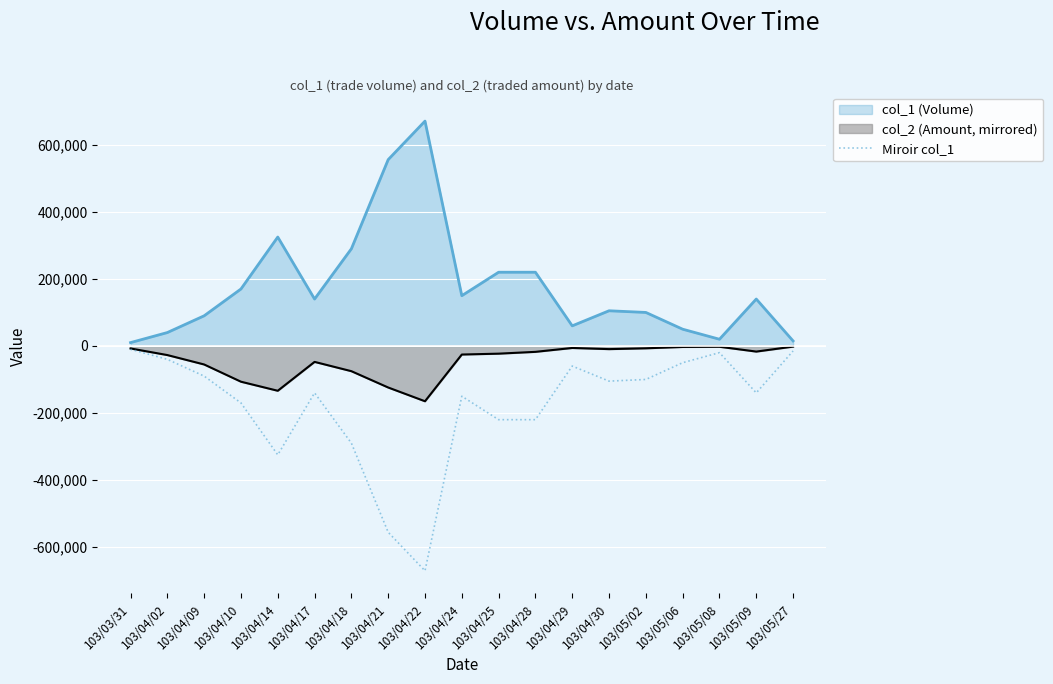

How many series are shown in this chart?

3